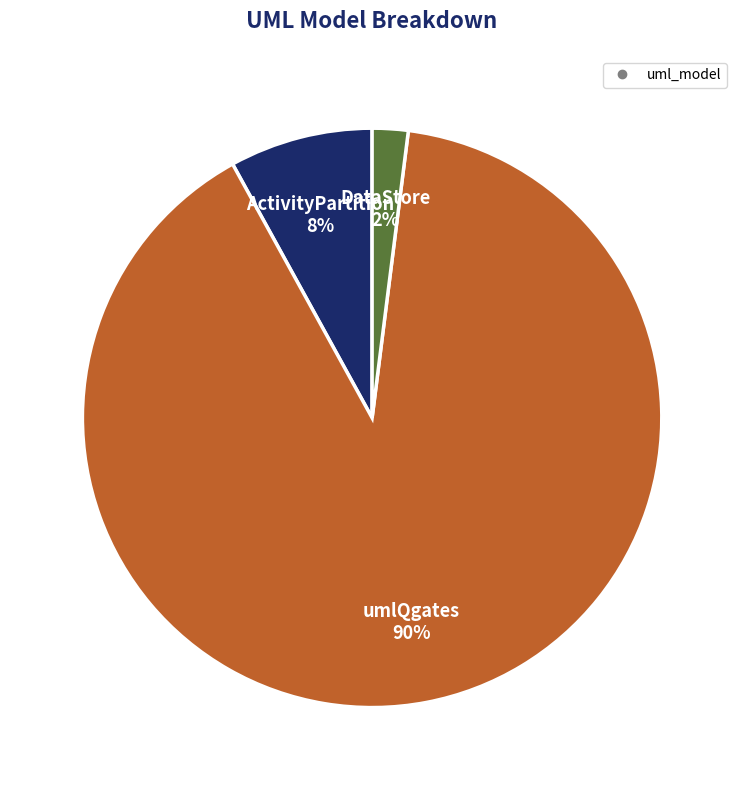

To the nearest percent, what is the average slice percentage?

33%